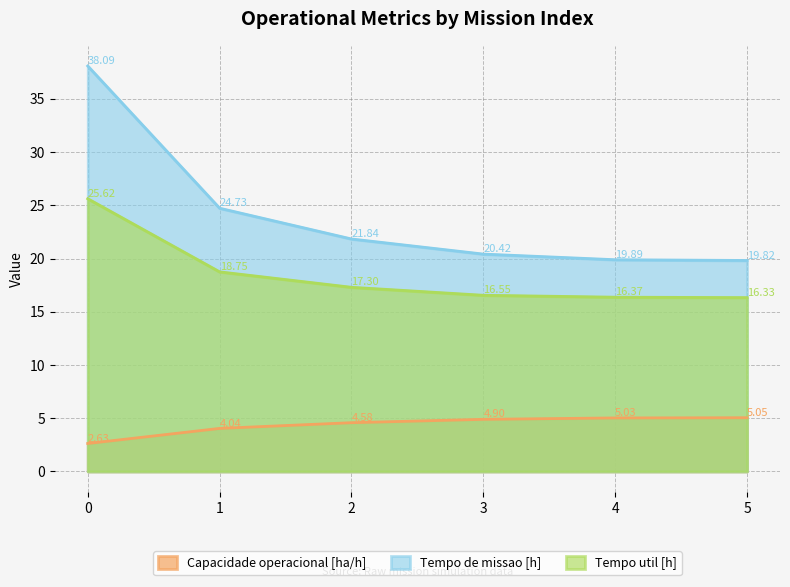

List the labels in order of Tempo de missao [h] value, smallest first.

5, 4, 3, 2, 1, 0